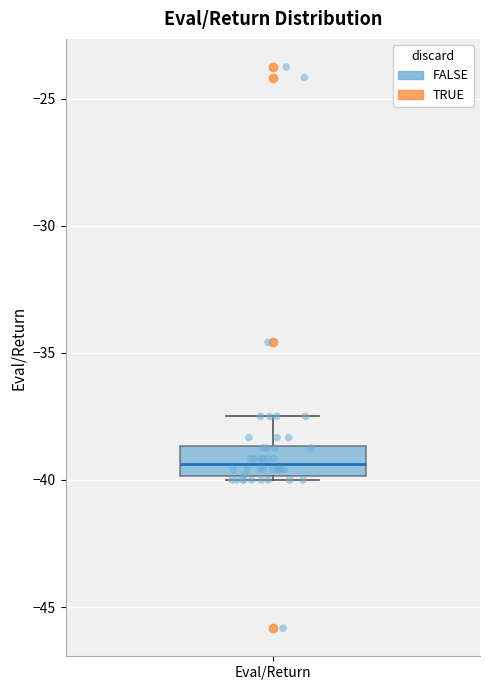

Transcribe this box plot: give where the median line is, the range the box spans, and where the two whiskers end, as read against the y-axis. The values are not printed on the chart, so give them approximately, as read against the axis.

median -39.5, box -40.0 to -38.5, whiskers -40.0 (just below the box's lower edge) to -37.5